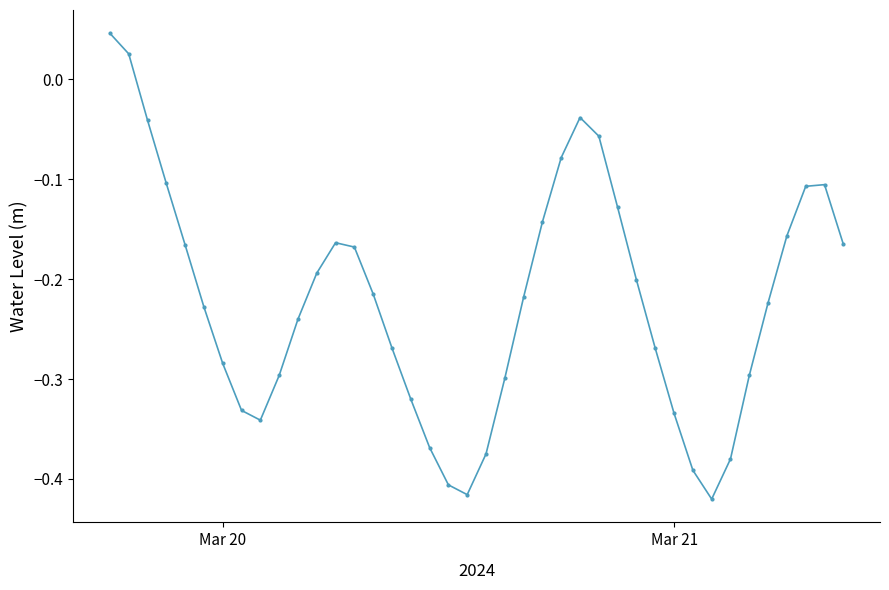

What is the difference between the second highest and second lowest values?

0.4